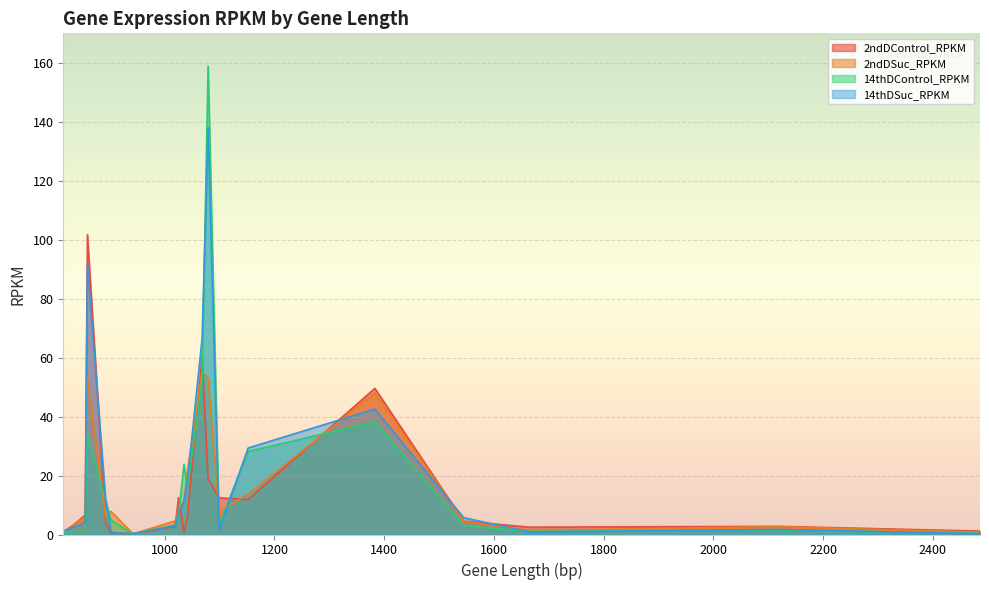

Rank the series by their maximum value, from lowest to highest.

2ndDSuc_RPKM, 2ndDControl_RPKM, 14thDSuc_RPKM, 14thDControl_RPKM